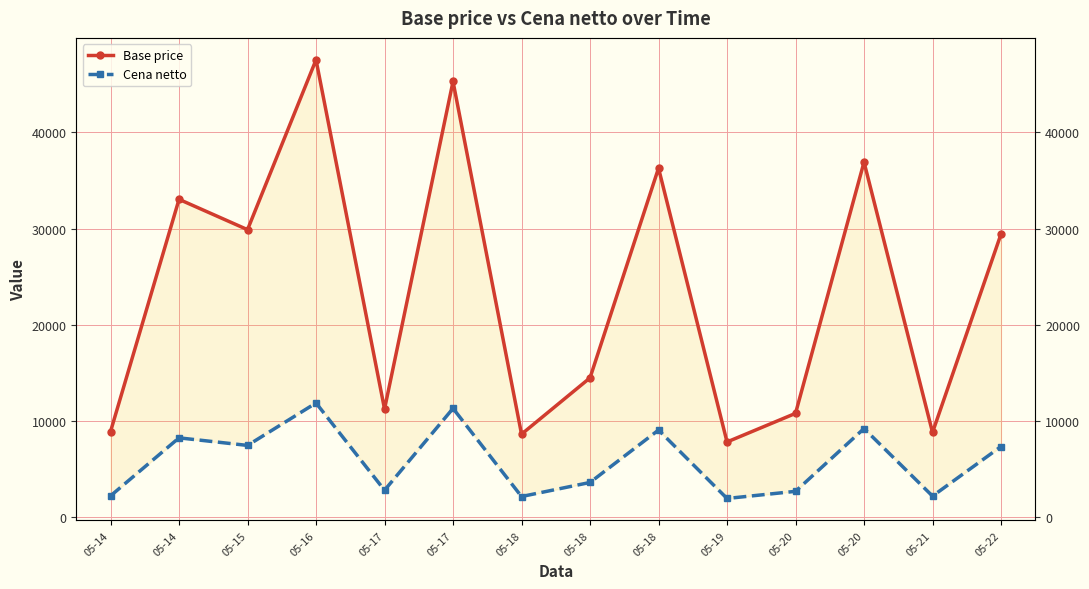

At how many categories does at least one series exceed 13749?

8